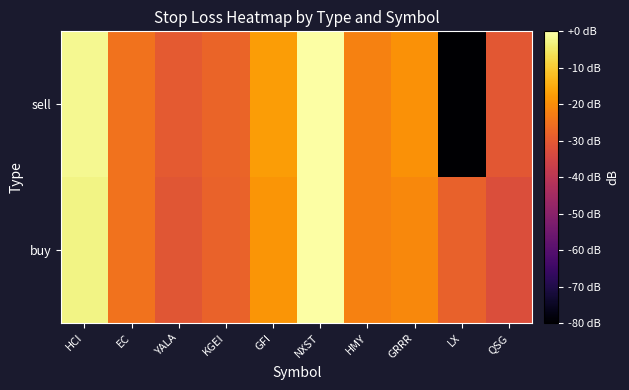

Reading left to right, transcribe all the data shown in this chart.

buy: HCI=-2.5	EC=-25.0	YALA=-30.9	KGEI=-27.9	GFI=-18.7	NXST=-0.3	HMY=-22.0	GRRR=-20.7	LX=-28.2	QSG=-32.7
sell: HCI=-1.6	EC=-24.7	YALA=-30.0	KGEI=-27.7	GFI=-17.3	NXST=-0.0	HMY=-21.9	GRRR=-19.2	LX=-80.0	QSG=-30.6